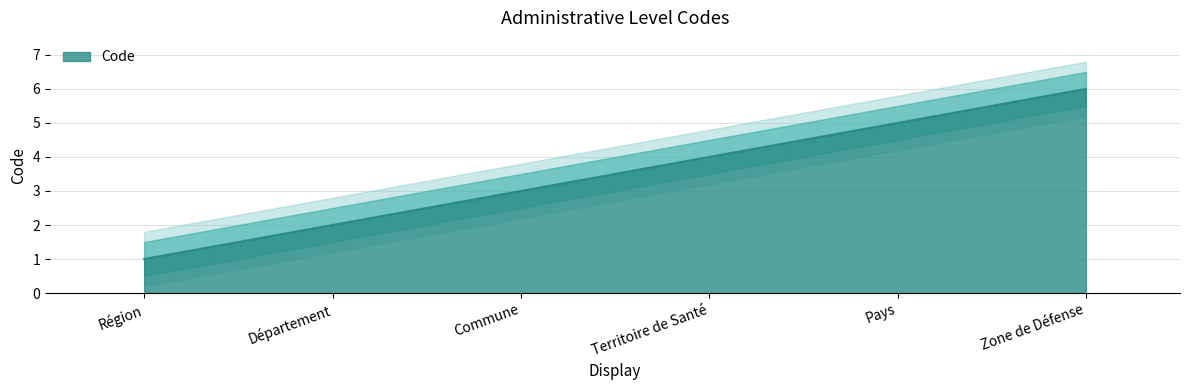

How many values exceed 4?

2